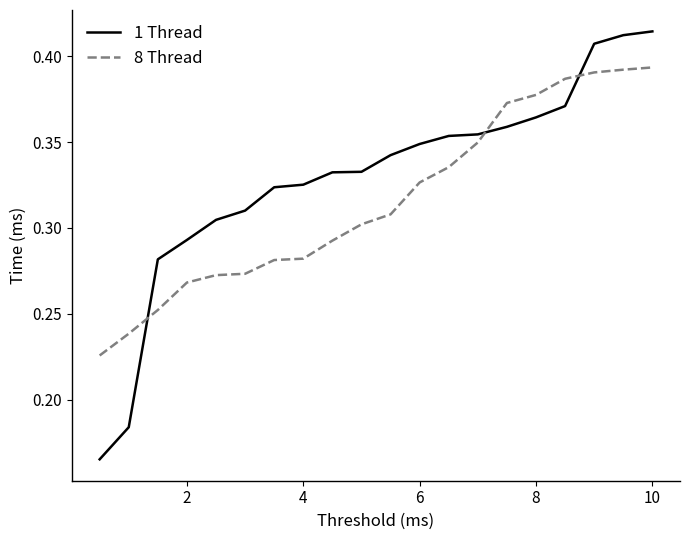

Which series has the largest total across all categories?

1 Thread